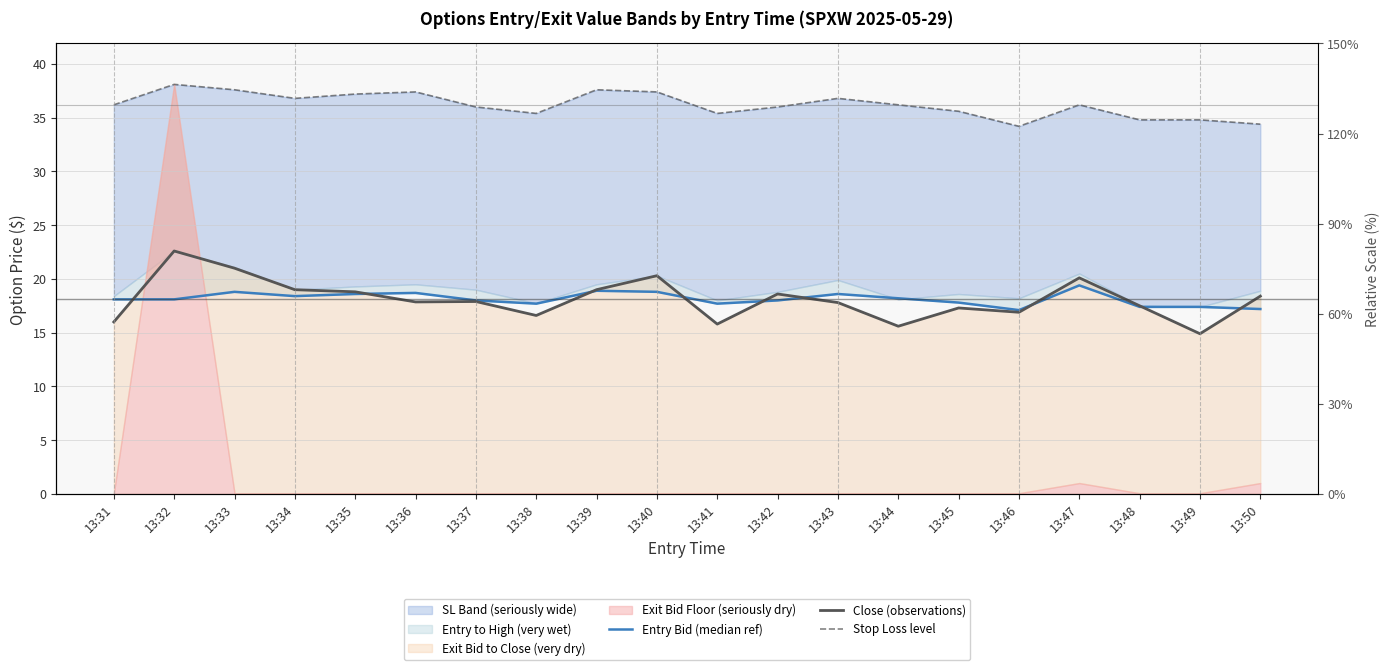

What is the difference between the maximum and minimum values in the Stop Loss level series?

3.9